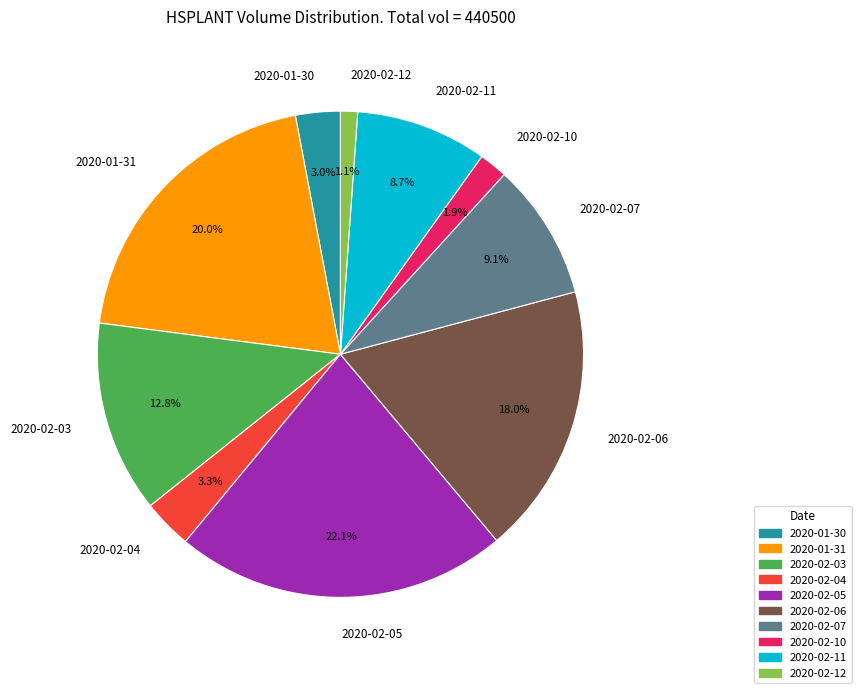

What is the smallest slice in the pie chart?

2020-02-12